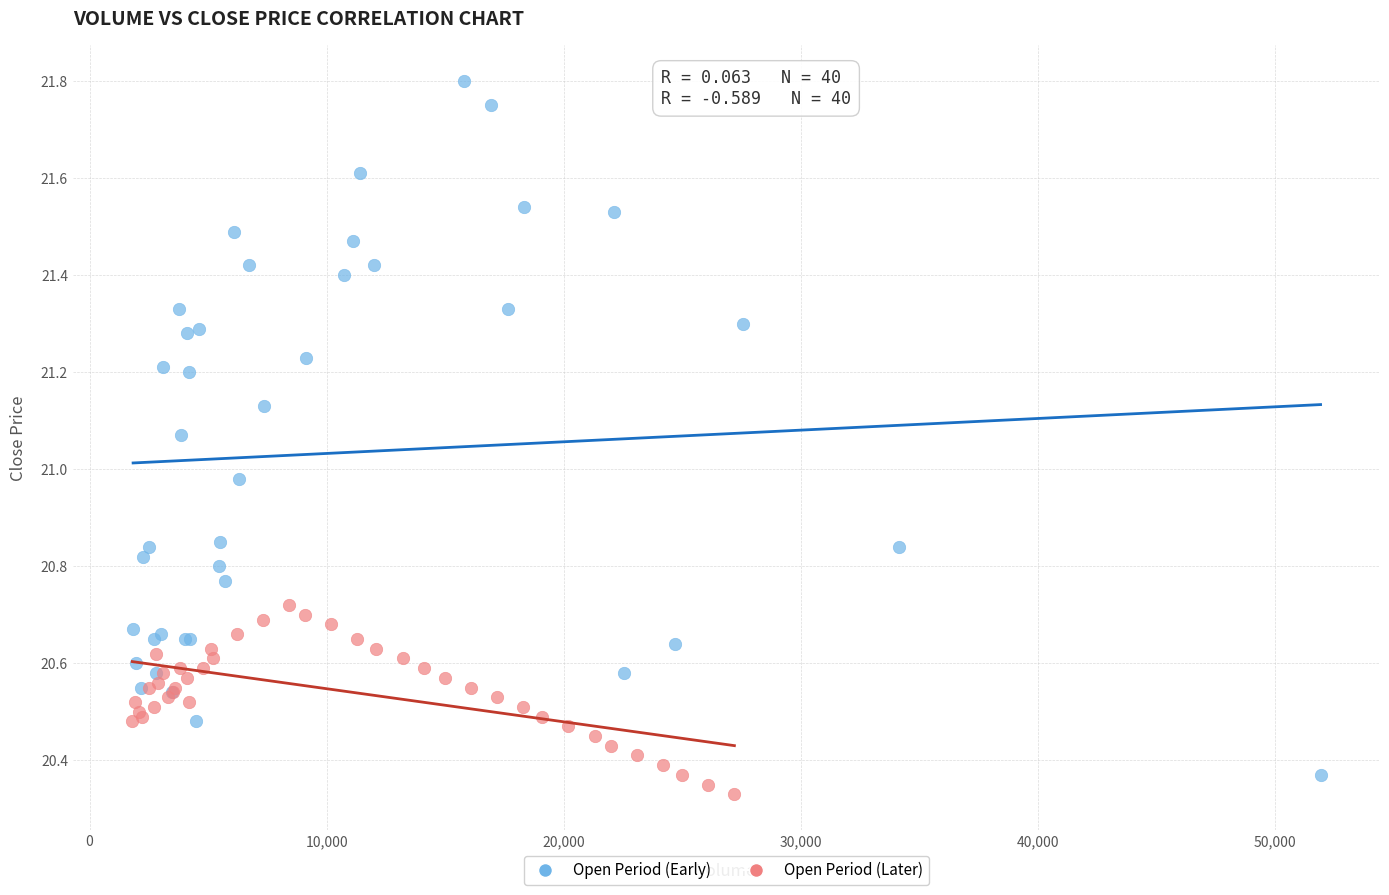

Which series reaches the maximum Y coordinate?

Open Period (Early)